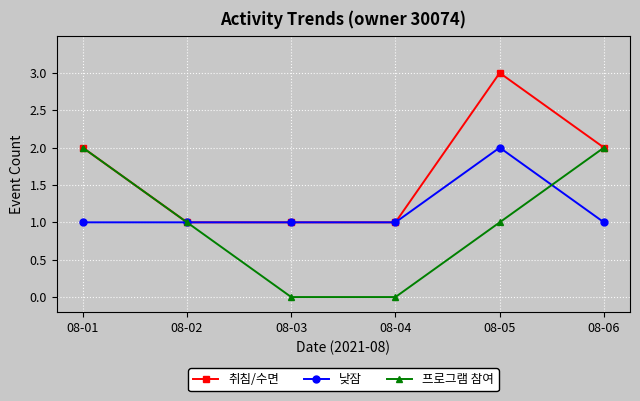

Reading right to left, list all the values displayed in this chart.

취침/수면: 2	3	1	1	1	2
낮잠: 1	2	1	1	1	1
프로그램 참여: 2	1	0	0	1	2